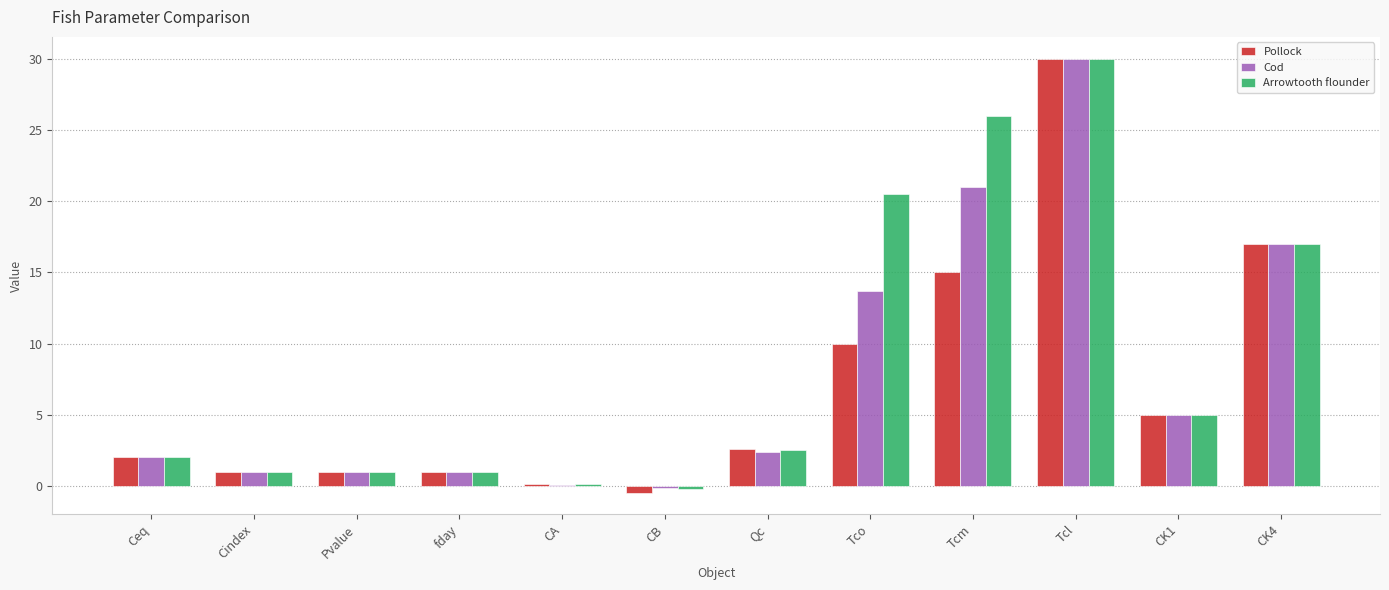

Read the Pollock value at Tco.

10.0